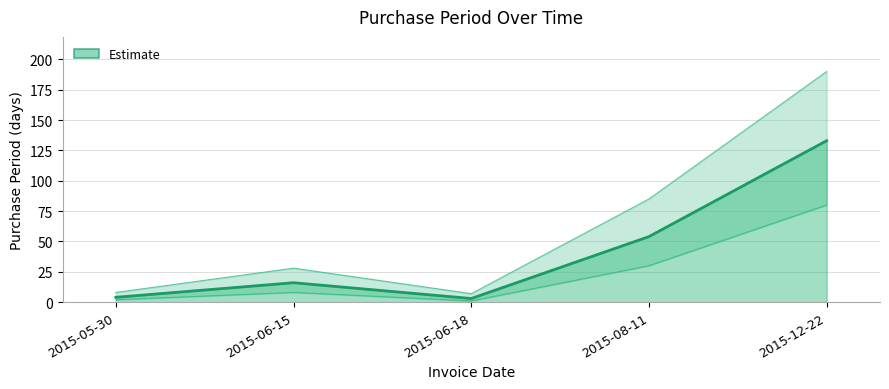

What is the difference between the values at 2015-08-11 and 2015-05-30?

50